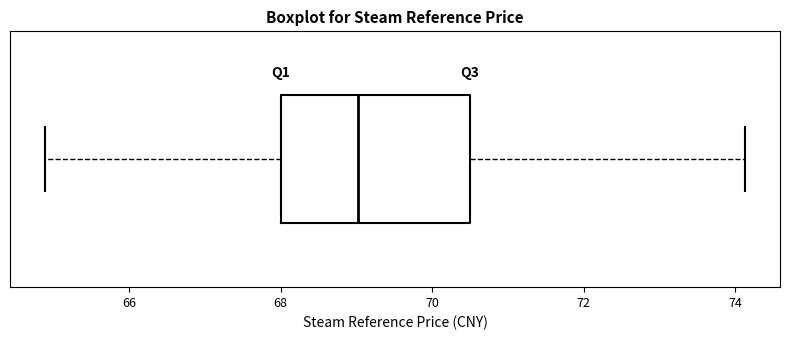

Transcribe this box plot: give where the median line is, the range the box spans, and where the two whiskers end, as read against the x-axis. The values are not printed on the chart, so give them approximately, as read against the axis.

median 69.0, box 68.0 to 70.6, whiskers 64.8 to 74.2